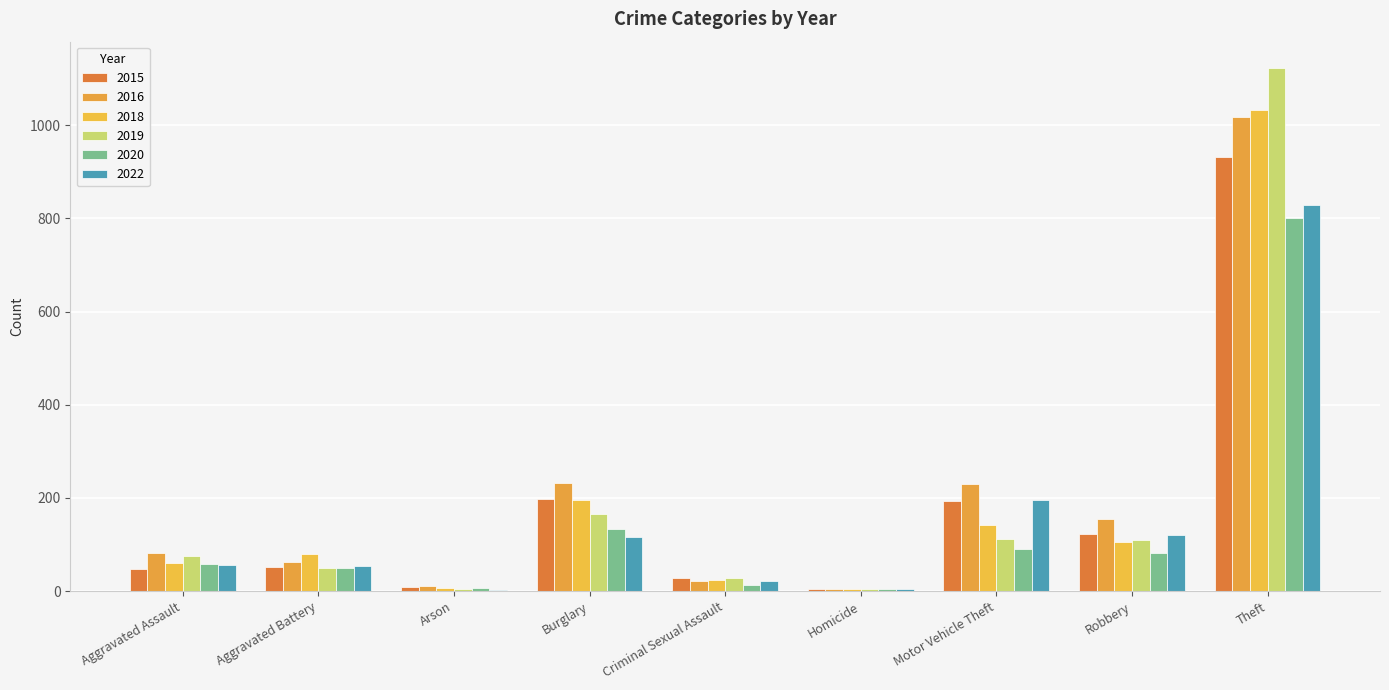

How many distinct data groups are displayed?

6